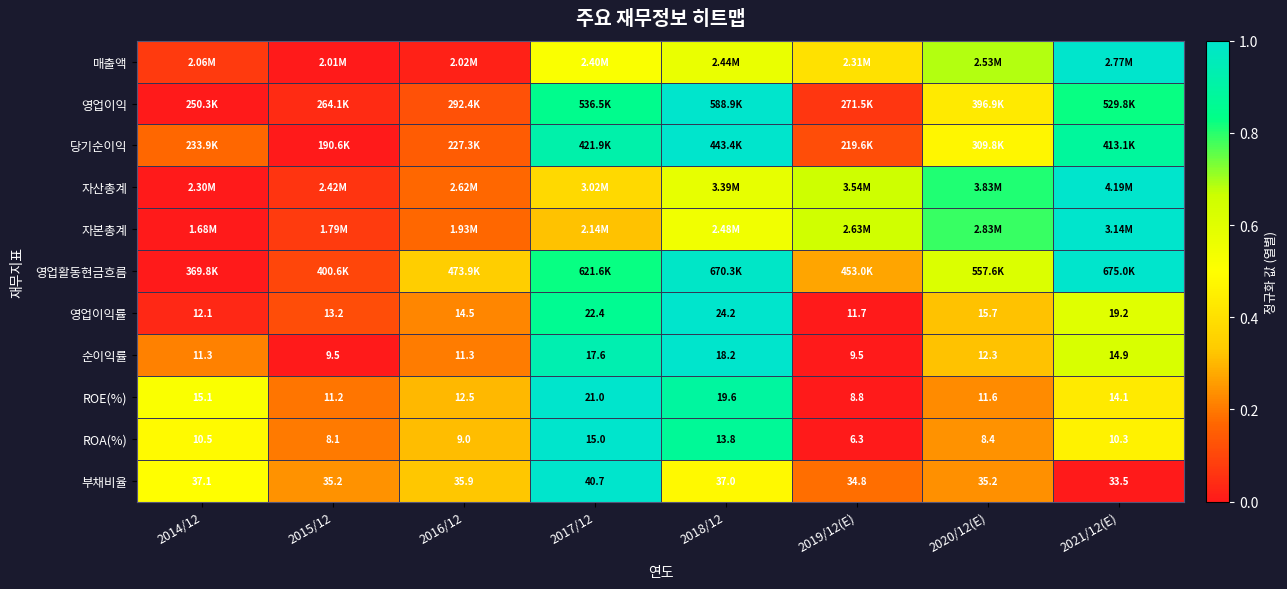

Is the value of 순이익률 at 2018/12 greater than the value of ROE(%) at 2017/12?

No